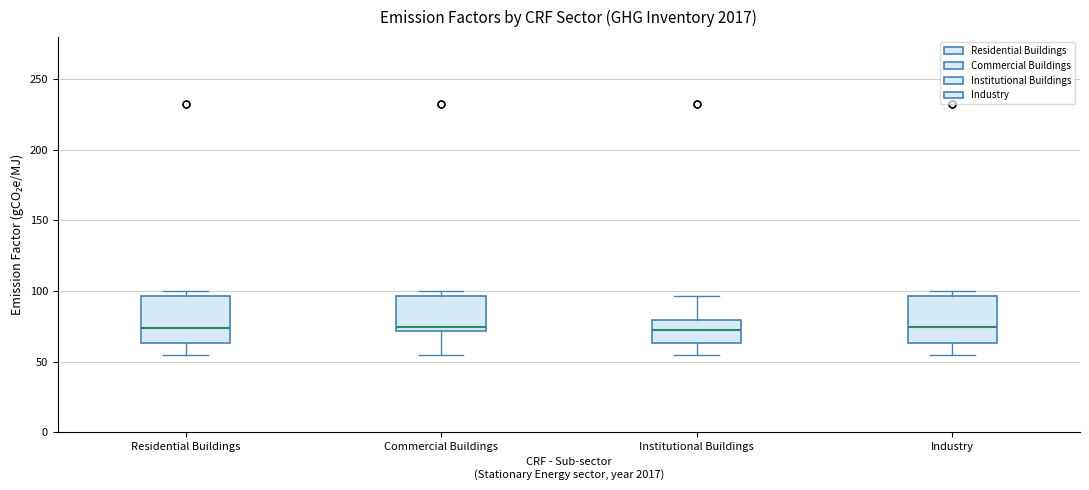

Where does the median line of the box for Industry sit on the y-axis? The values are not printed on the chart, so give them approximately, as read against the axis.

75